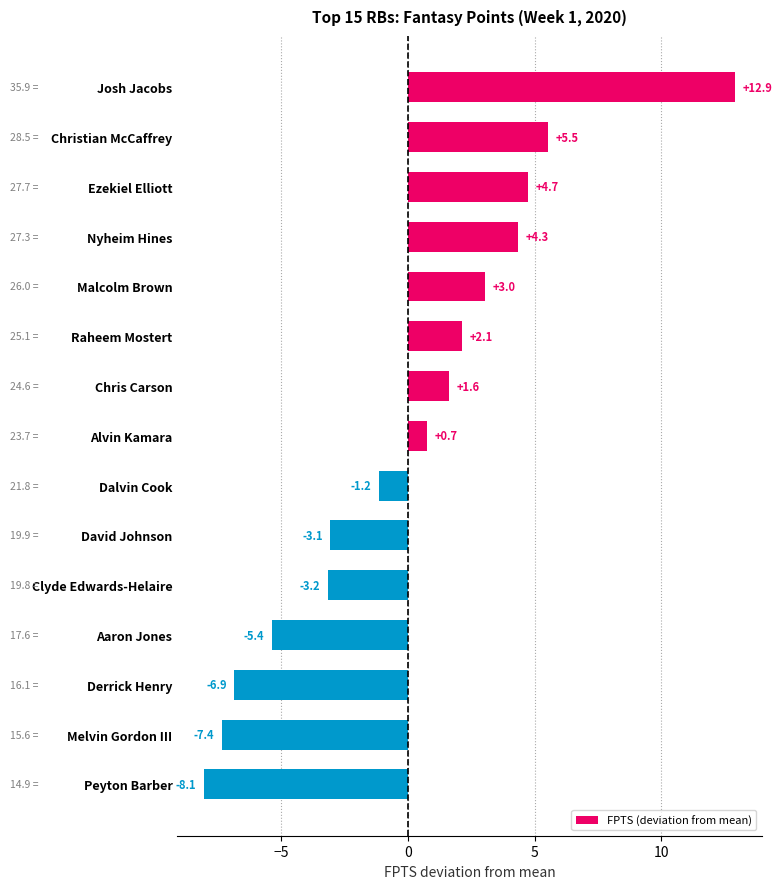

The chart shows a value of 22.6 at Josh Jacobs. True or false?

False